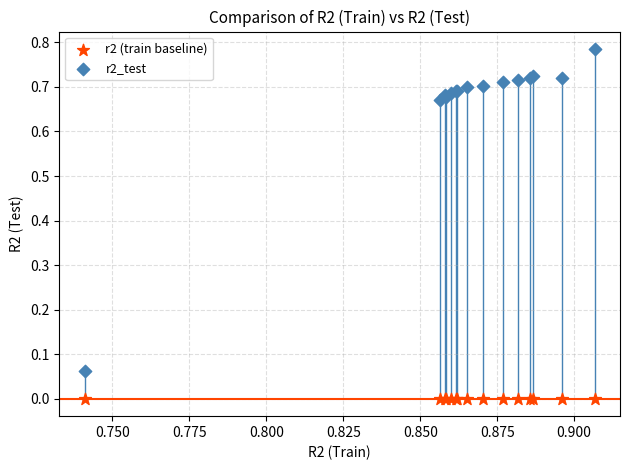

Which series contains the highest Y value?

r2_test